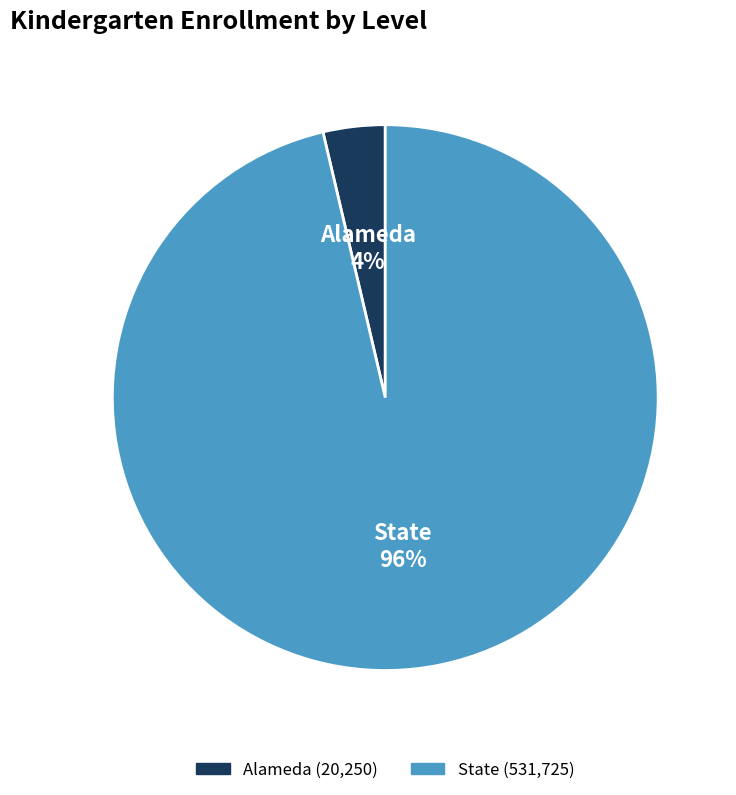

Rank the categories by value from lowest to highest.

Alameda, State